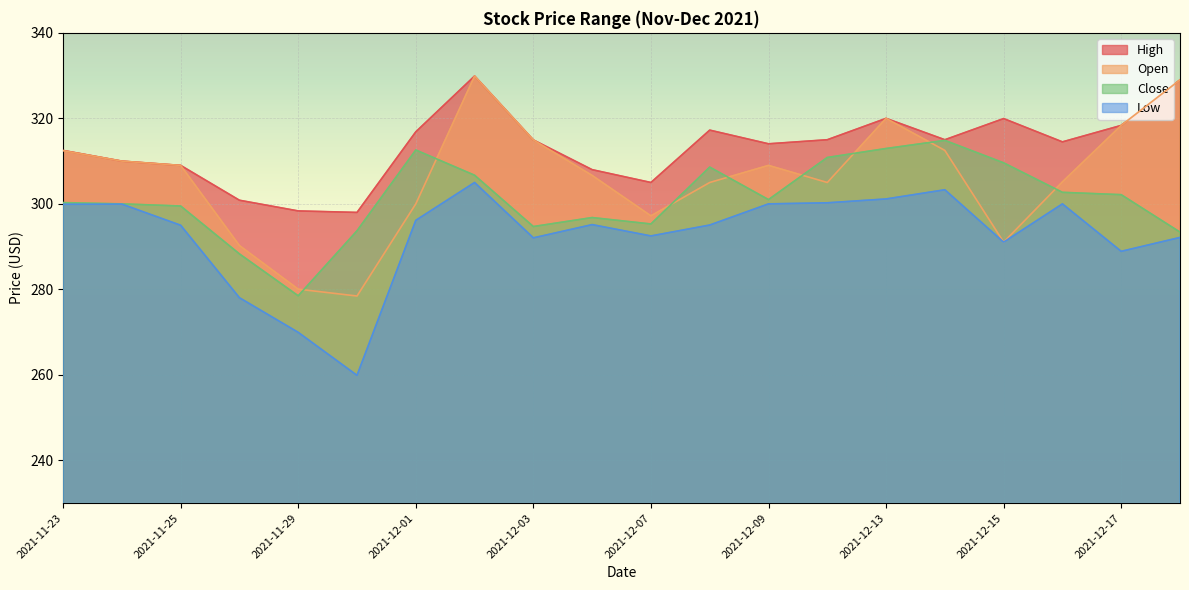

Count the number of categories in the chart.

20